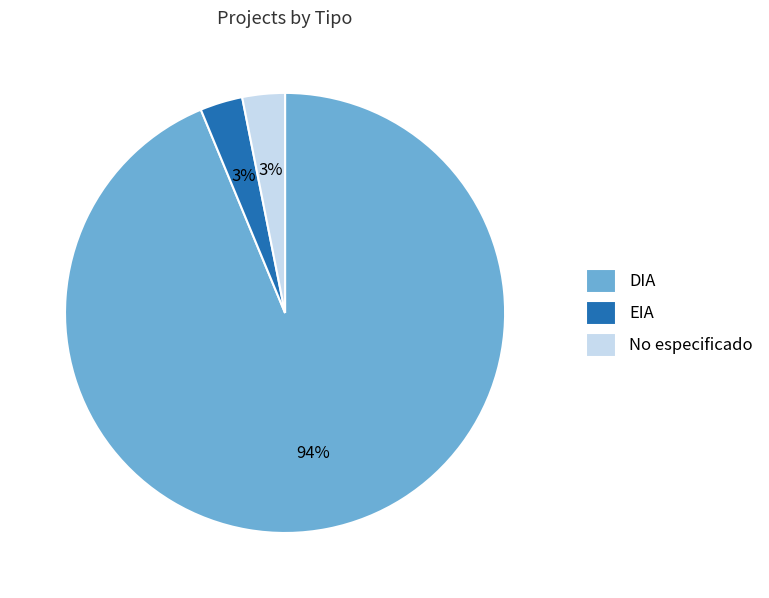

Is the sum of DIA and EIA greater than half?

Yes